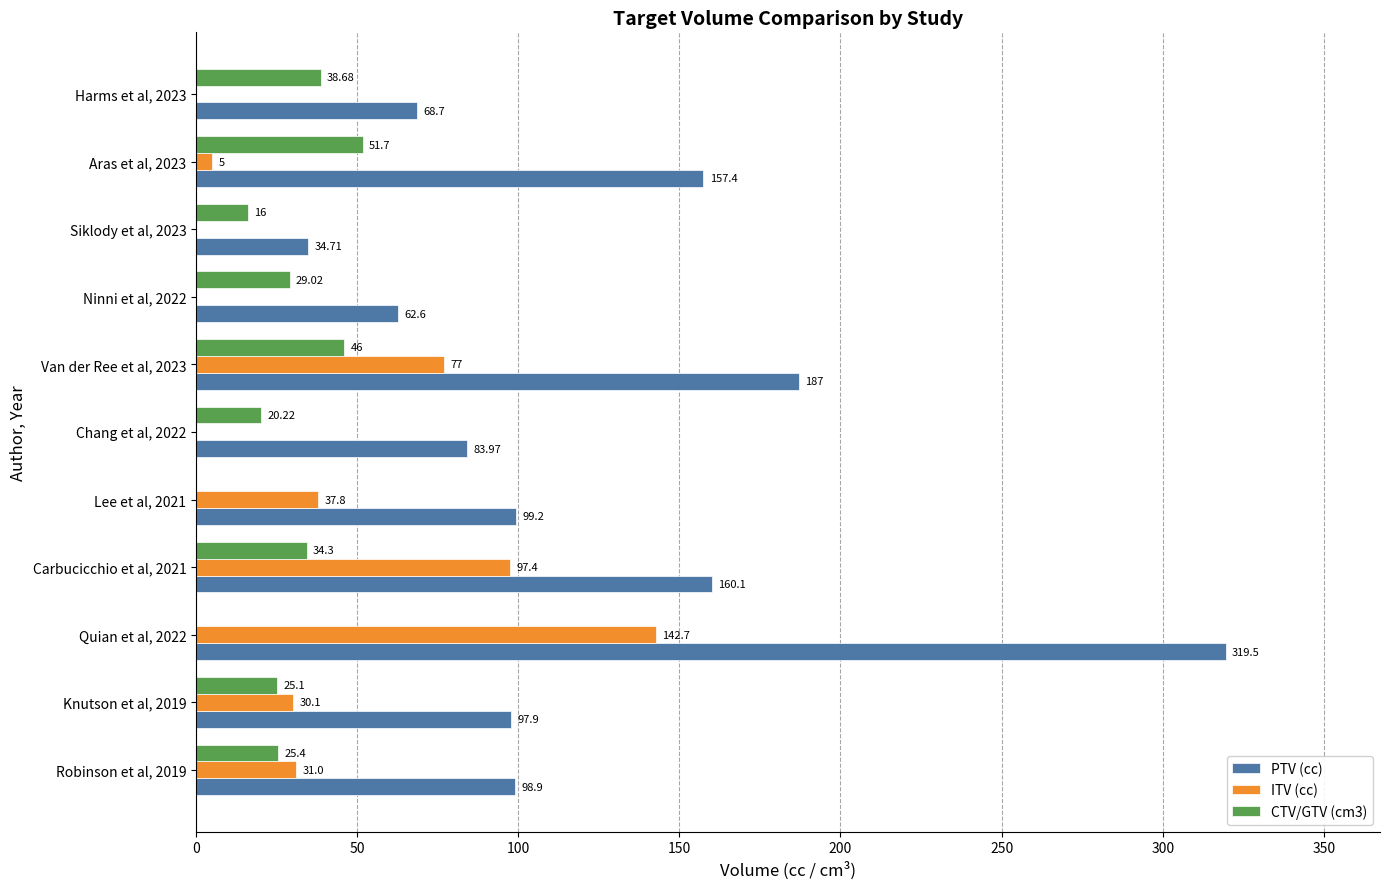

What is the total value across all series at Harms et al, 2023?

107.4